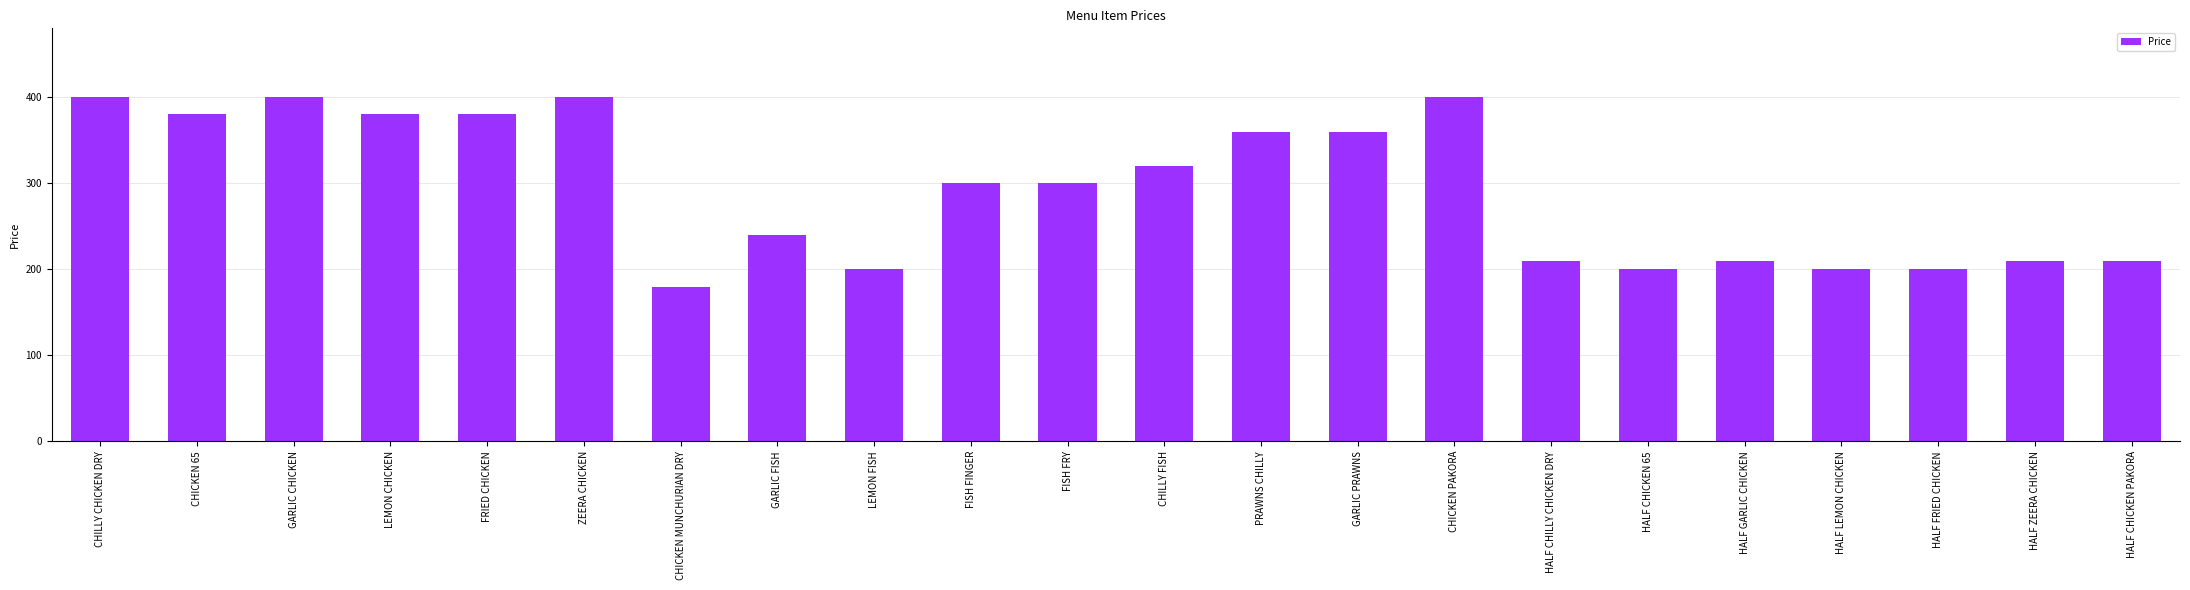

Reading left to right, extract all data points from this chart.

400	380	400	380	380	400	180	240	200	300	300	320	360	360	400	210	200	210	200	200	210	210